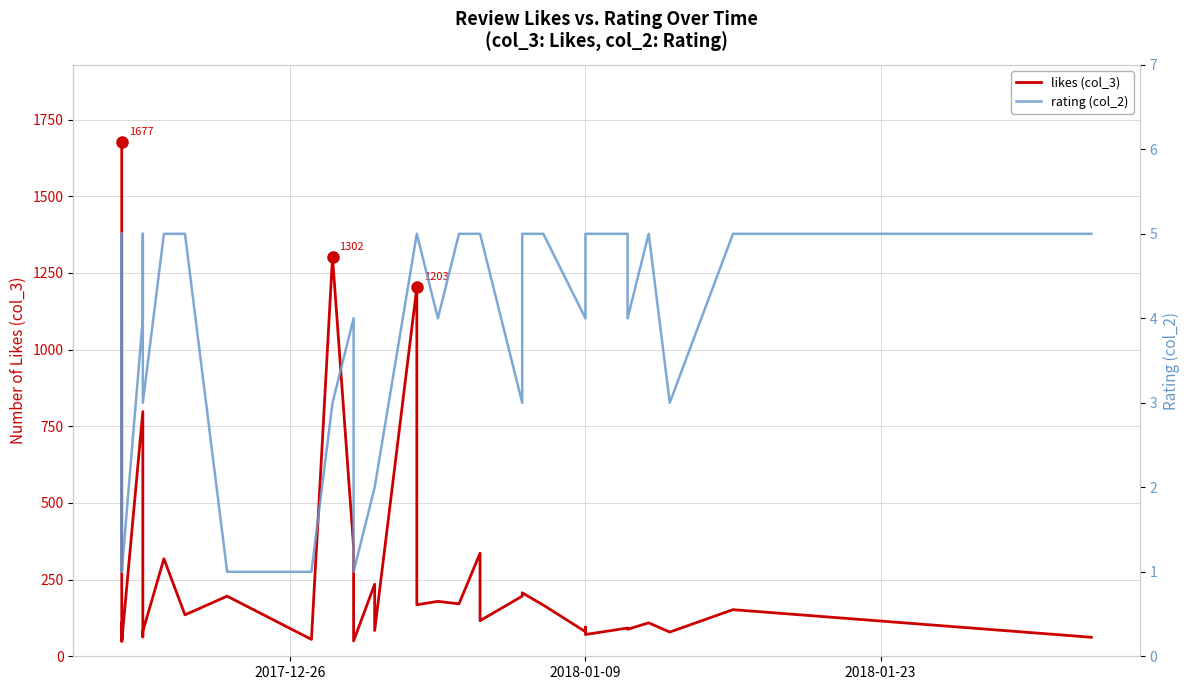

What is the lowest value of the rating (col_2) series?

1